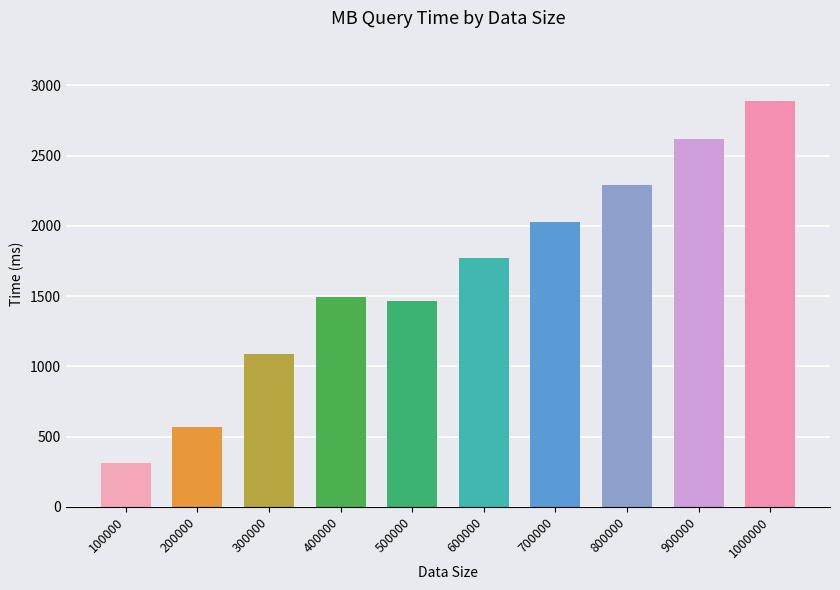

True or false: the data shows 1493.9 at 400000.

True